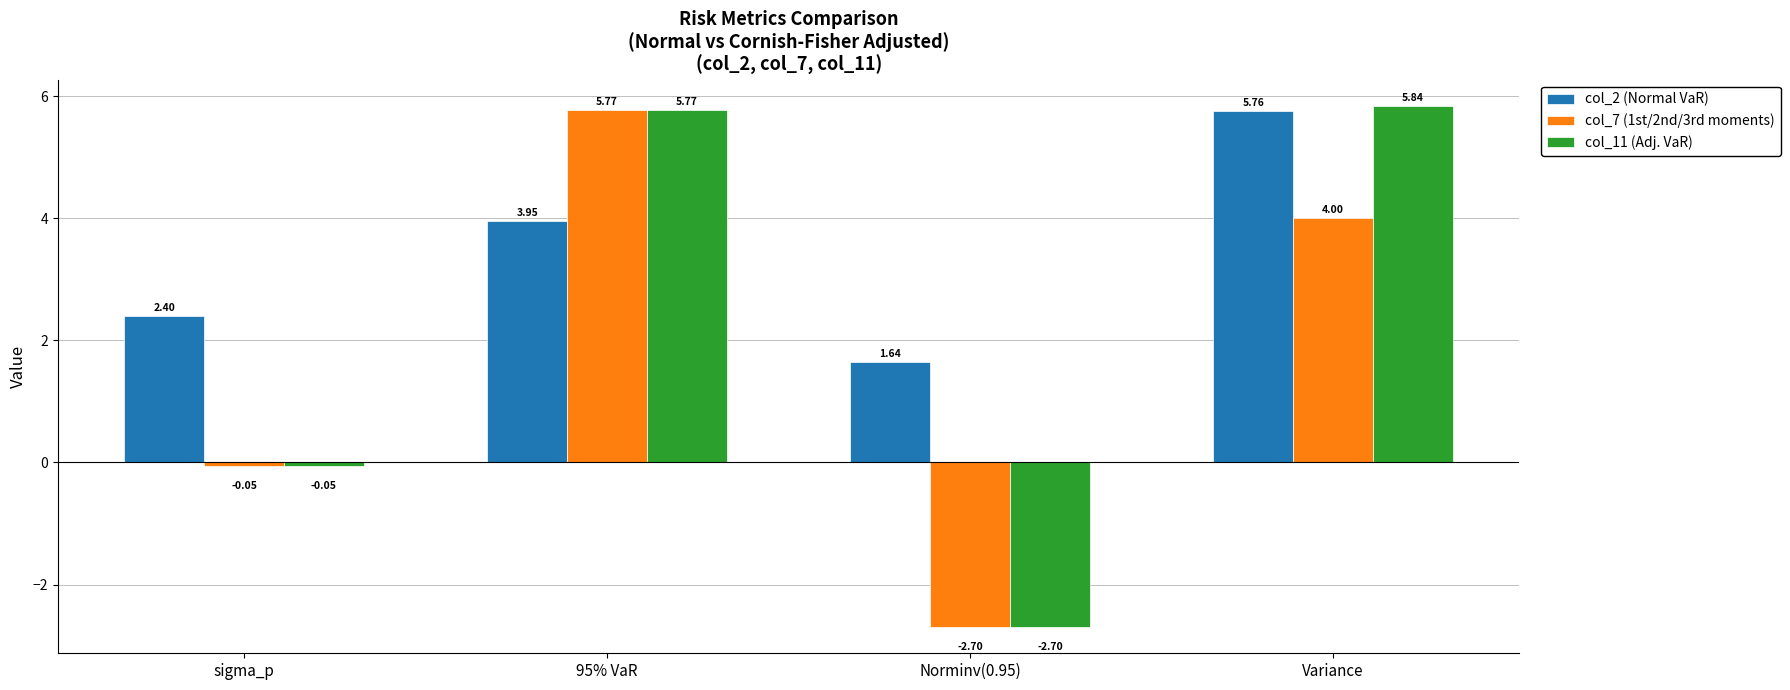

How many groups of bars are there?

4